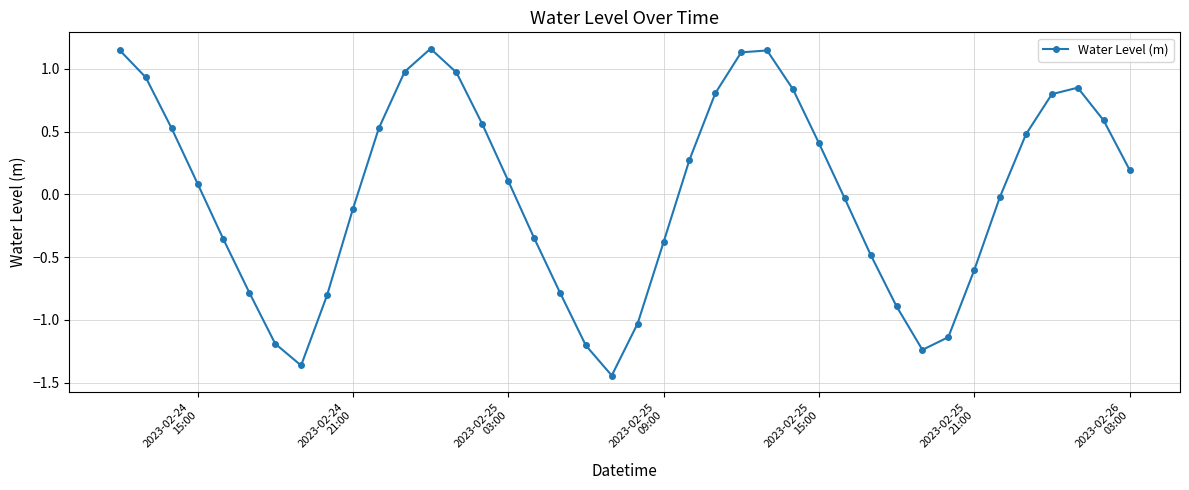

True or false: there are more than 2 points higher than both neighbors.

True